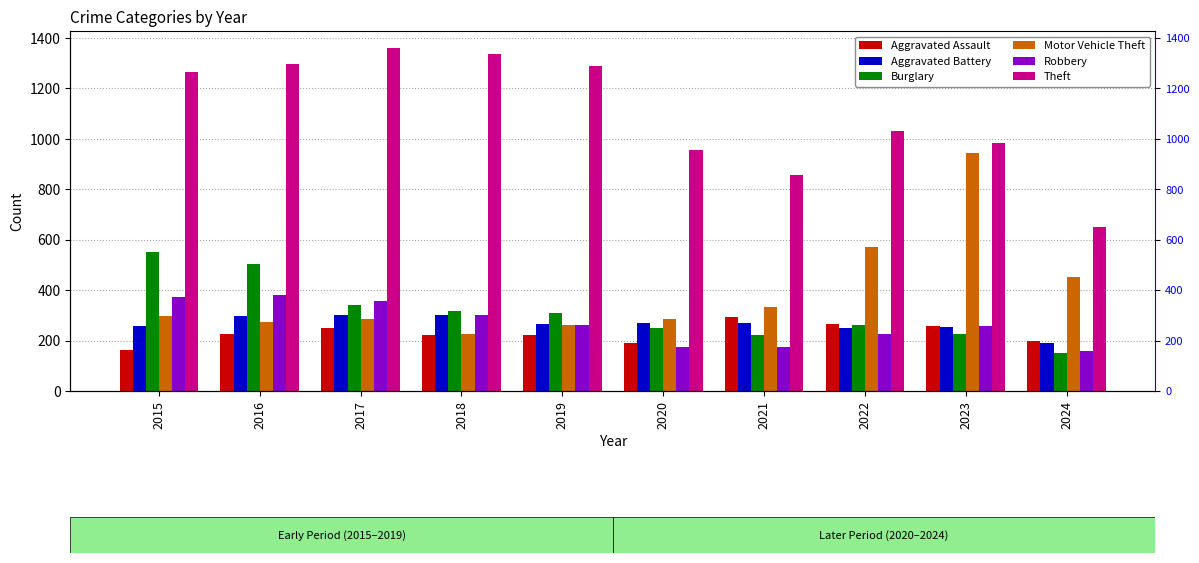

At which category is the sum across all series the highest?

2016